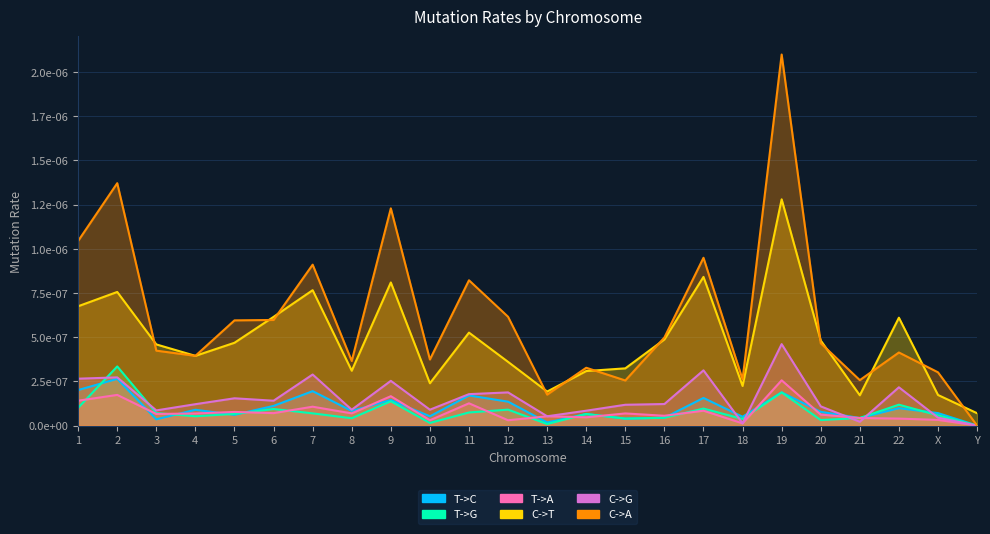

How many times do T->C and T->G cross each other?

5